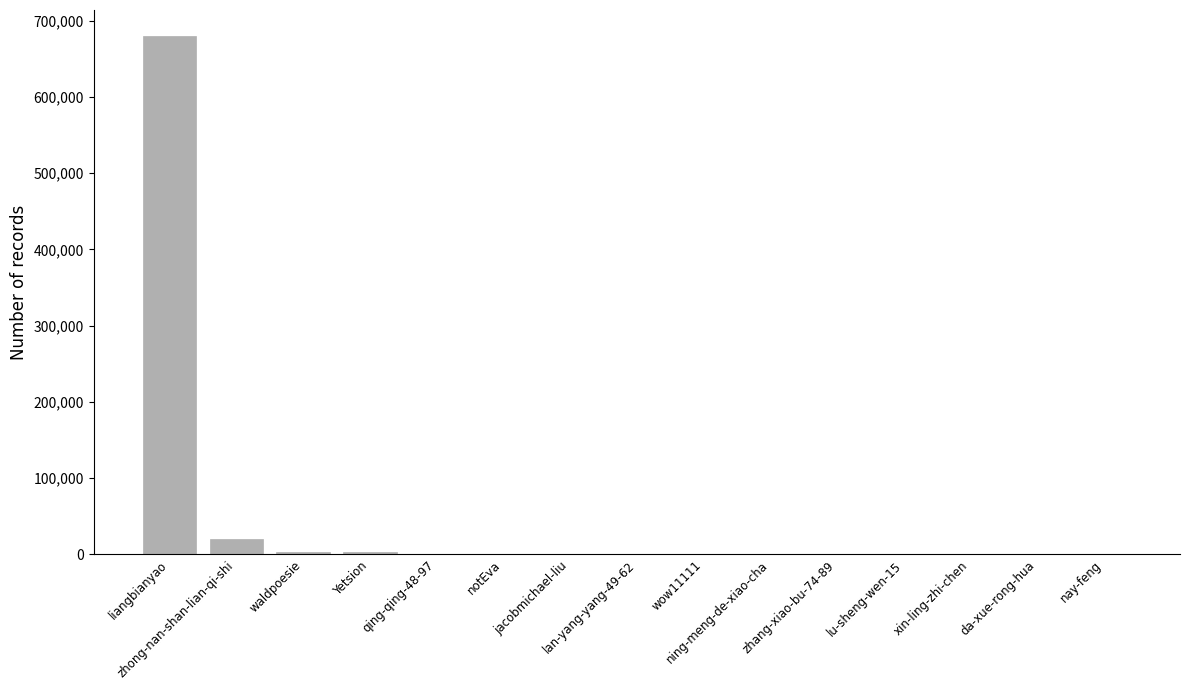

What is the change in value from jacobmichael-liu to da-xue-rong-hua?

-415